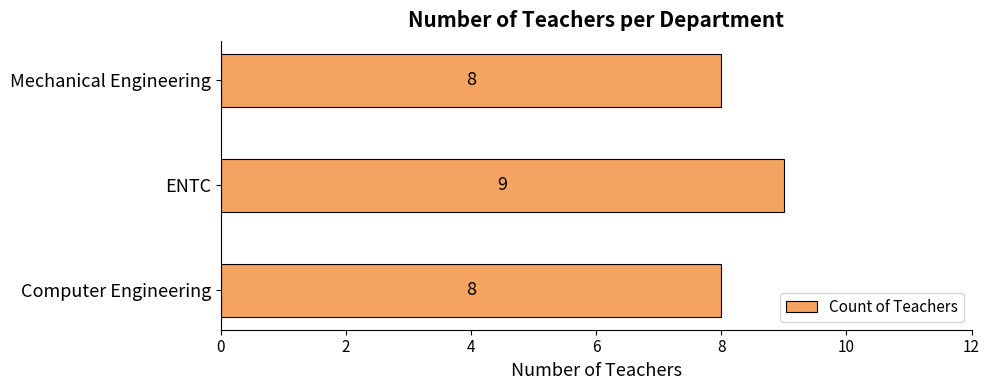

What is the average value?

8